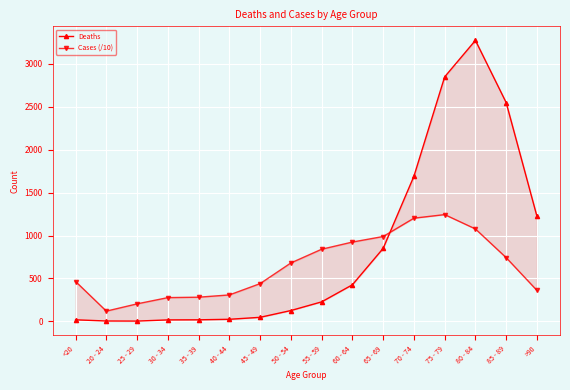

What is the label of the 9th point from the left?

55 - 59